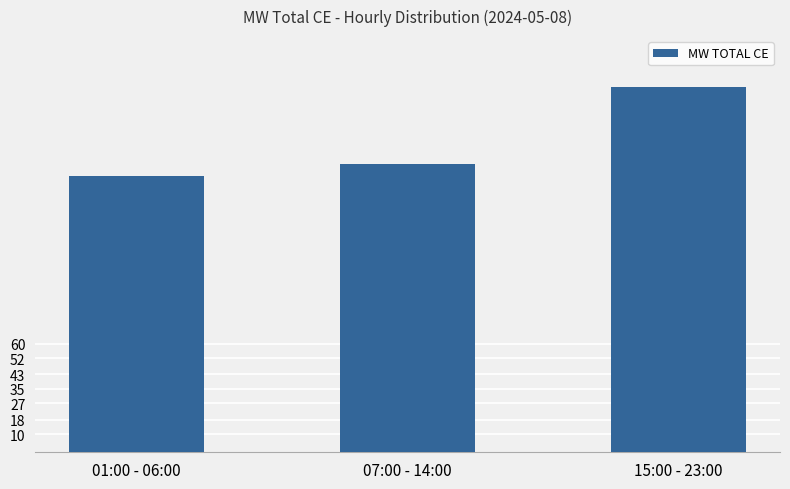

What is the label of the 2nd bar from the left?

07:00 - 14:00